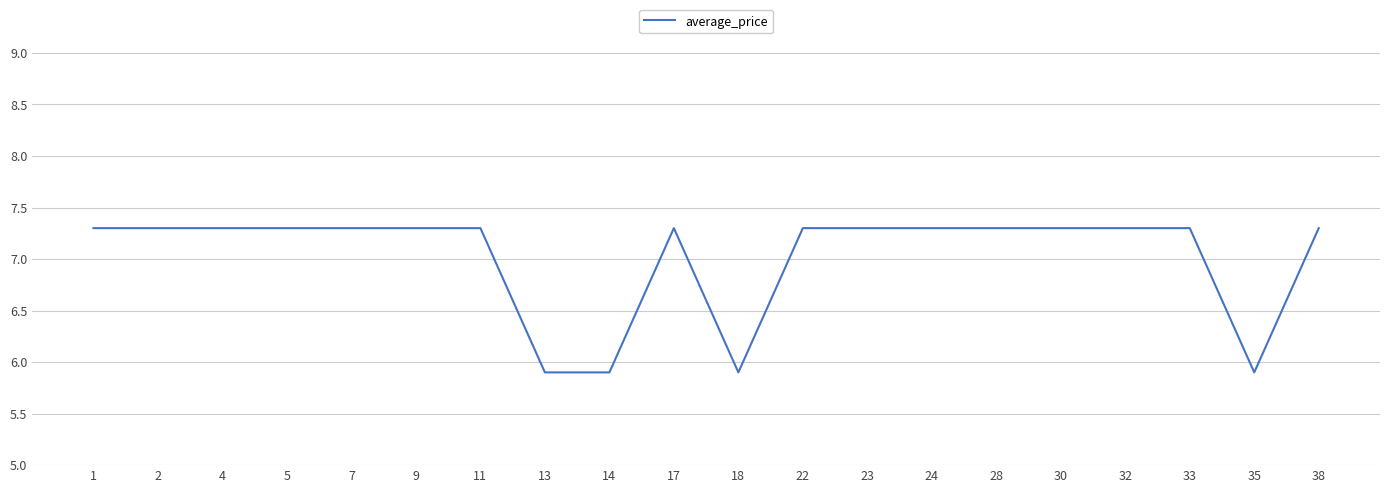

Read the value at 33.

7.3